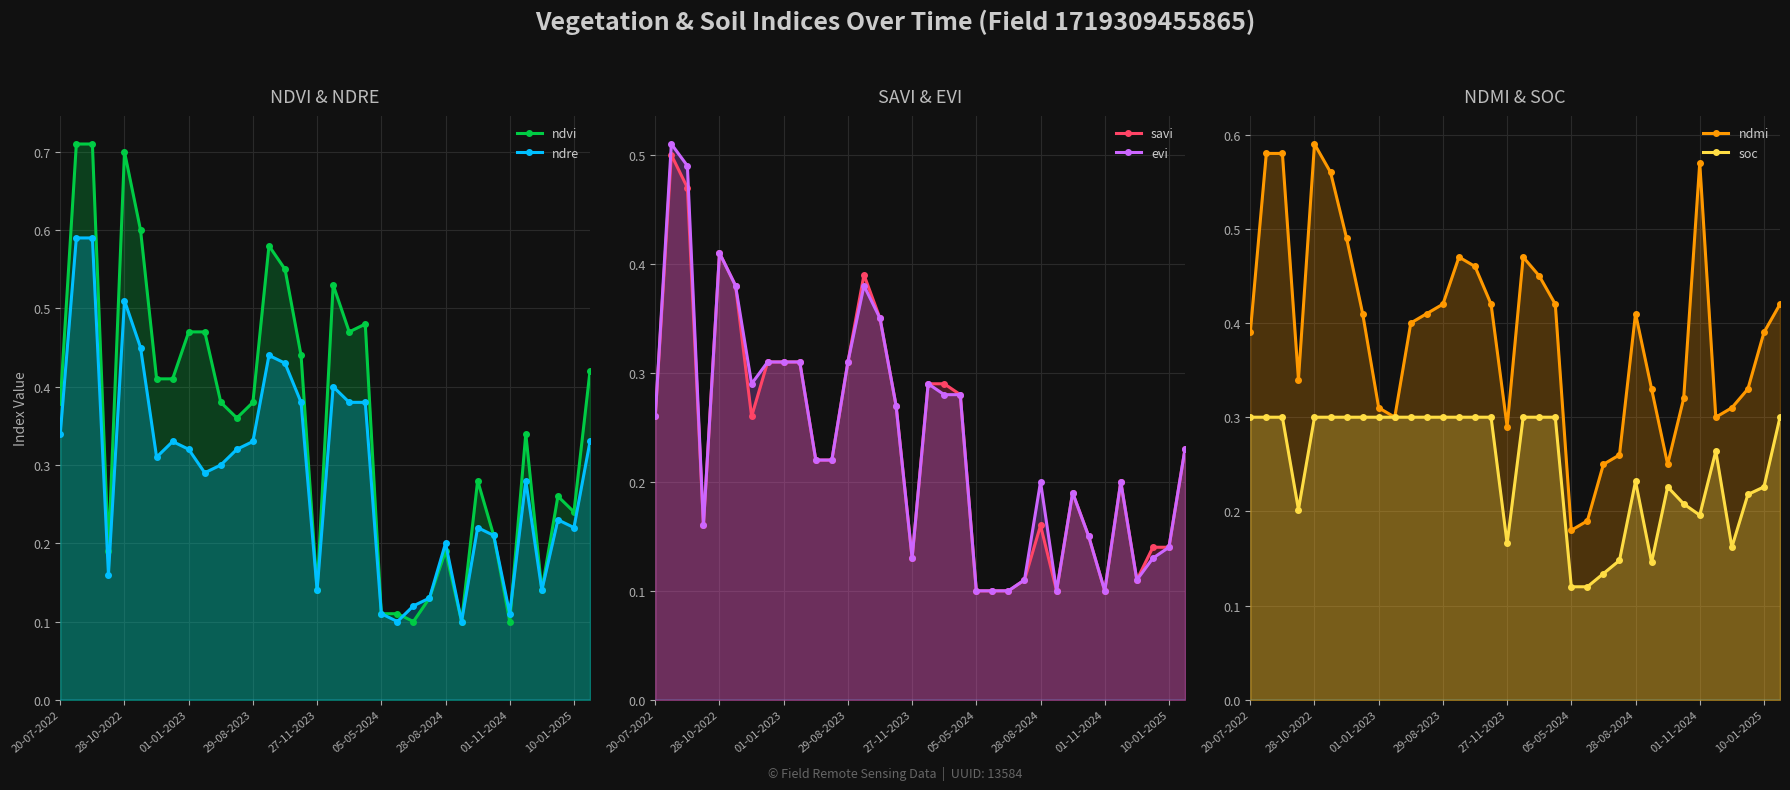

True or false: ndvi has a value of 0.3 at 31.

True